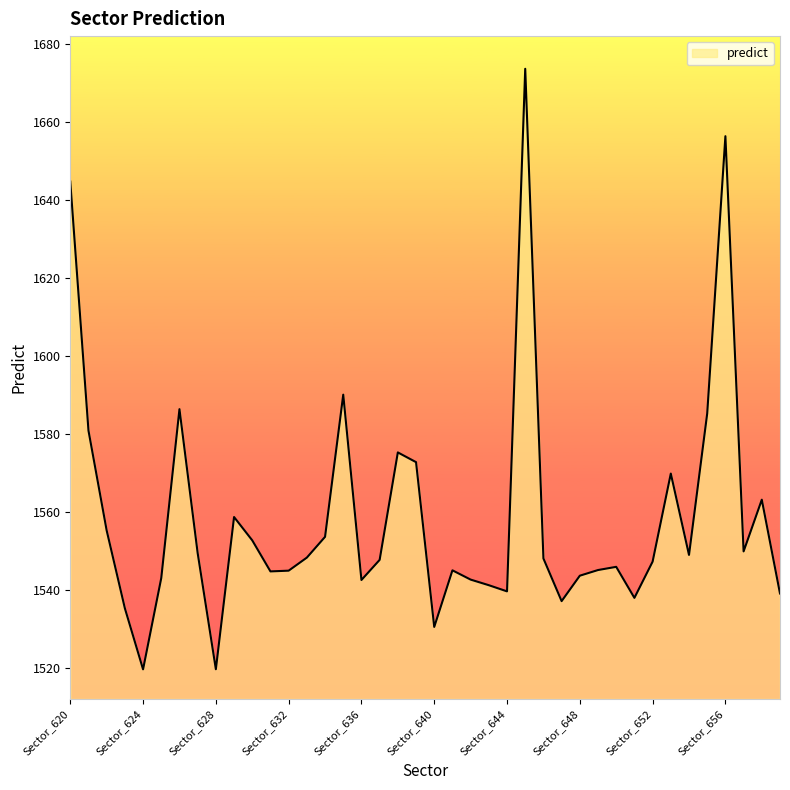

What is the maximum value shown in the chart?

1673.6